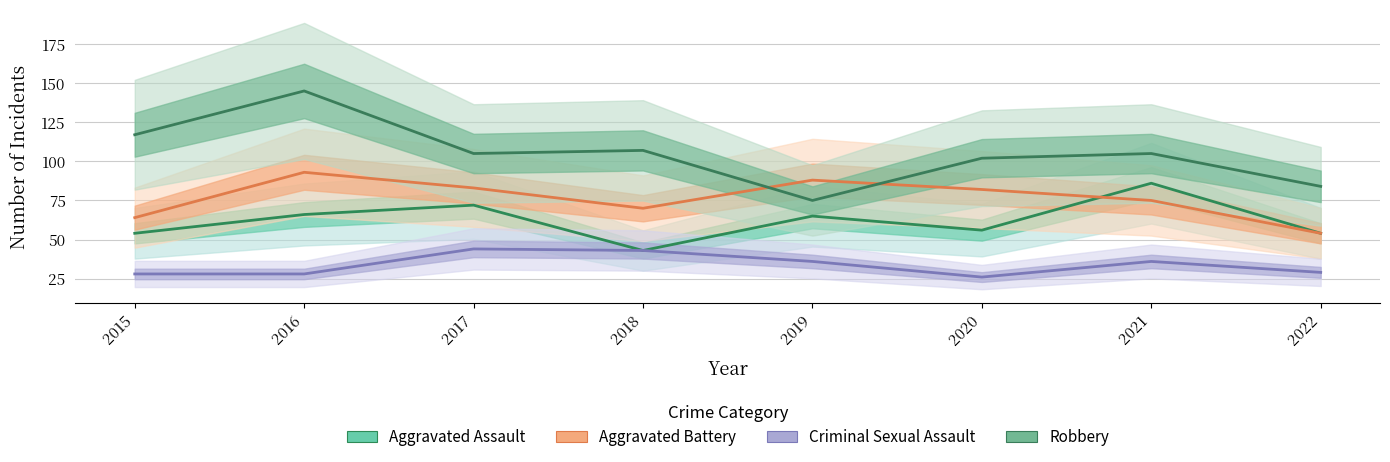

Which series has the largest total across all categories?

Robbery